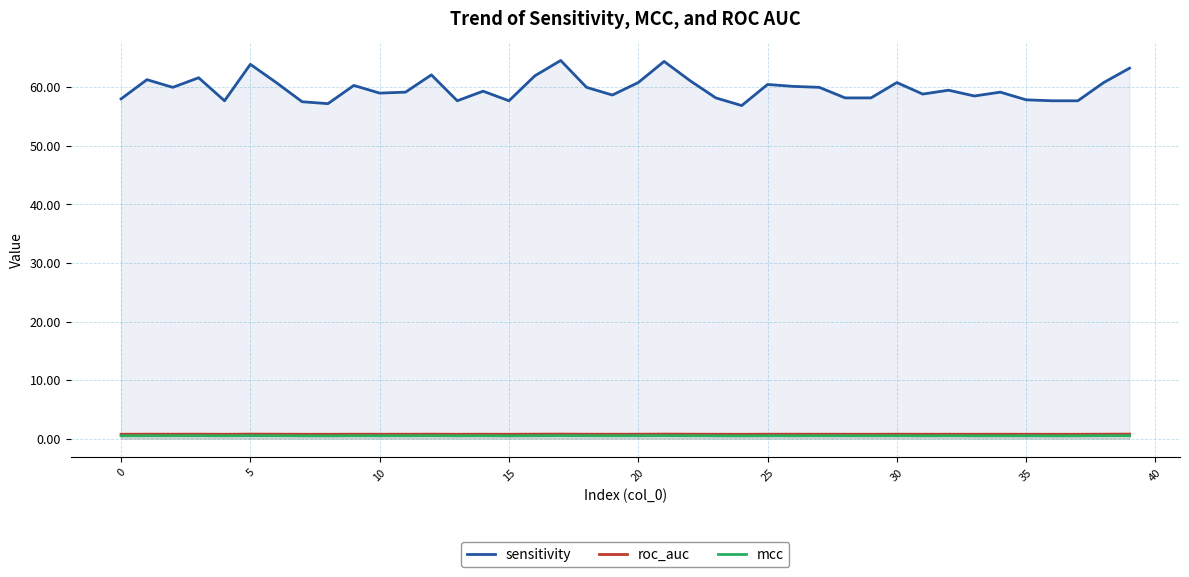

What are all the series names shown in the legend?

sensitivity, roc_auc, mcc